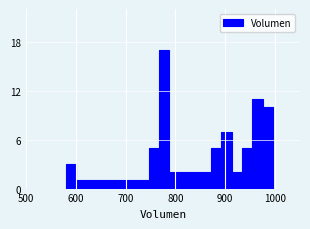

Read against the x-axis, roughly where is the centre of the tallest bar?

780